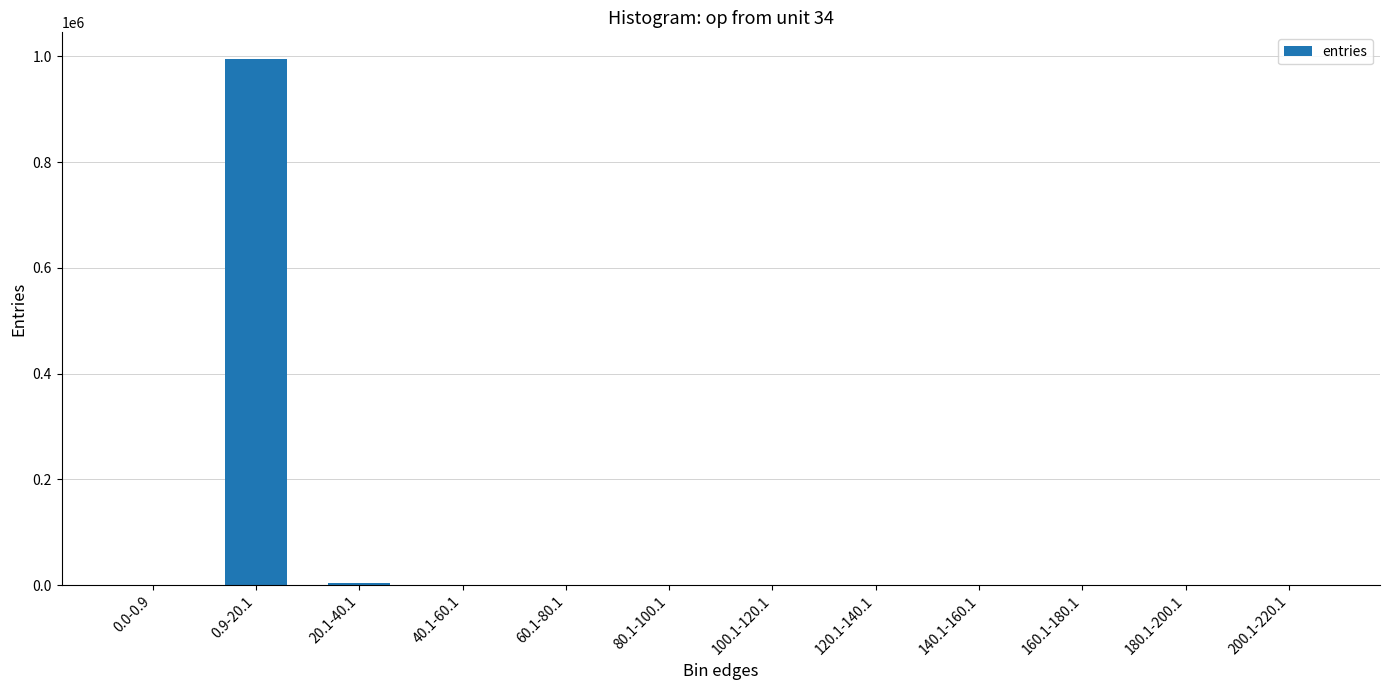

Is it true that the value at 180.1-200.1 is 0?

True